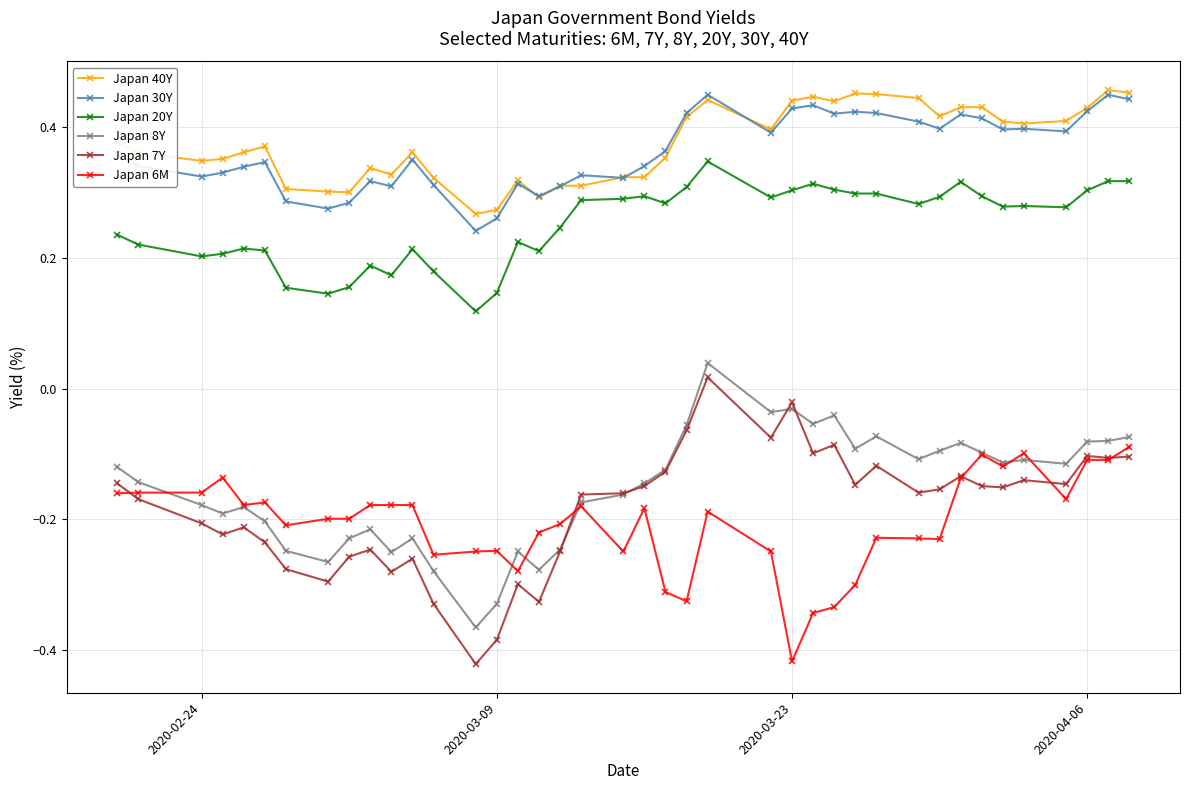

Which series has the largest range (max minus min)?

Japan 7Y